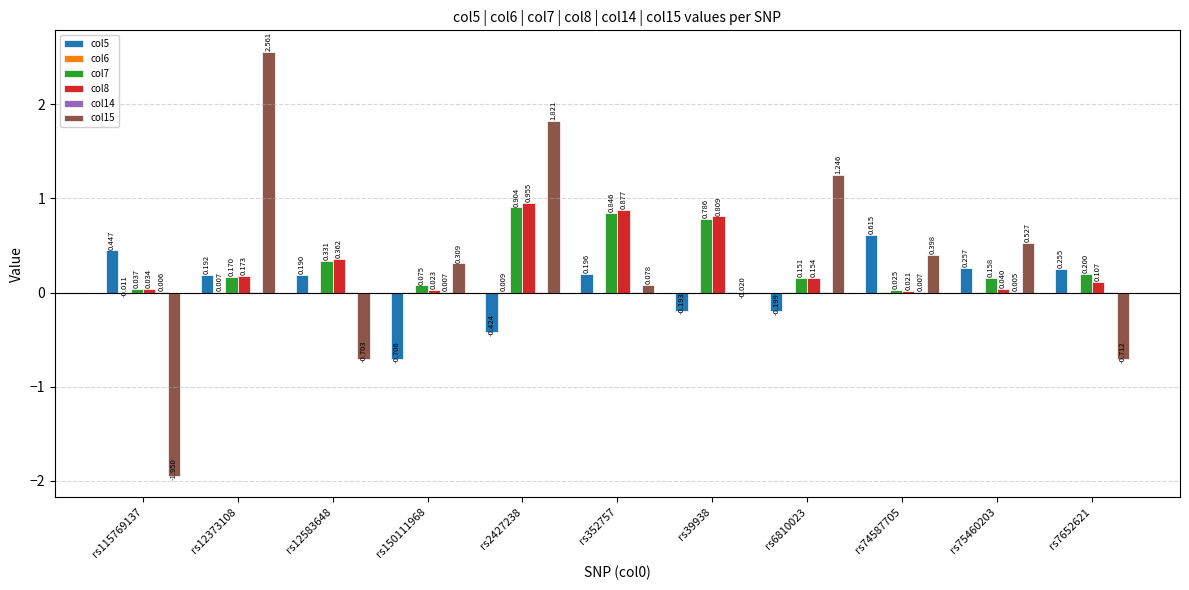

Reading left to right, transcribe all the data shown in this chart.

col5: rs115769137=0.4	rs12373108=0.2	rs12583648=0.2	rs150111968=-0.7	rs2427238=-0.4	rs352757=0.2	rs39938=-0.2	rs6810023=-0.2	rs74587705=0.6	rs75460203=0.3	rs7652621=0.3
col6: rs115769137=-0.0	rs12373108=0.0	rs12583648=-0.0	rs150111968=0.0	rs2427238=0.0	rs352757=0.0	rs39938=-0.0	rs6810023=0.0	rs74587705=0.0	rs75460203=0.0	rs7652621=-0.0
col7: rs115769137=0.0	rs12373108=0.2	rs12583648=0.3	rs150111968=0.1	rs2427238=0.9	rs352757=0.8	rs39938=0.8	rs6810023=0.2	rs74587705=0.0	rs75460203=0.2	rs7652621=0.2
col8: rs115769137=0.0	rs12373108=0.2	rs12583648=0.4	rs150111968=0.0	rs2427238=1.0	rs352757=0.9	rs39938=0.8	rs6810023=0.2	rs74587705=0.0	rs75460203=0.0	rs7652621=0.1
col14: rs115769137=0.0	rs12373108=0.0	rs12583648=0.0	rs150111968=0.0	rs2427238=0.0	rs352757=0.0	rs39938=0.0	rs6810023=0.0	rs74587705=0.0	rs75460203=0.0	rs7652621=0.0
col15: rs115769137=-1.9	rs12373108=2.6	rs12583648=-0.7	rs150111968=0.3	rs2427238=1.8	rs352757=0.1	rs39938=-0.0	rs6810023=1.2	rs74587705=0.4	rs75460203=0.5	rs7652621=-0.7